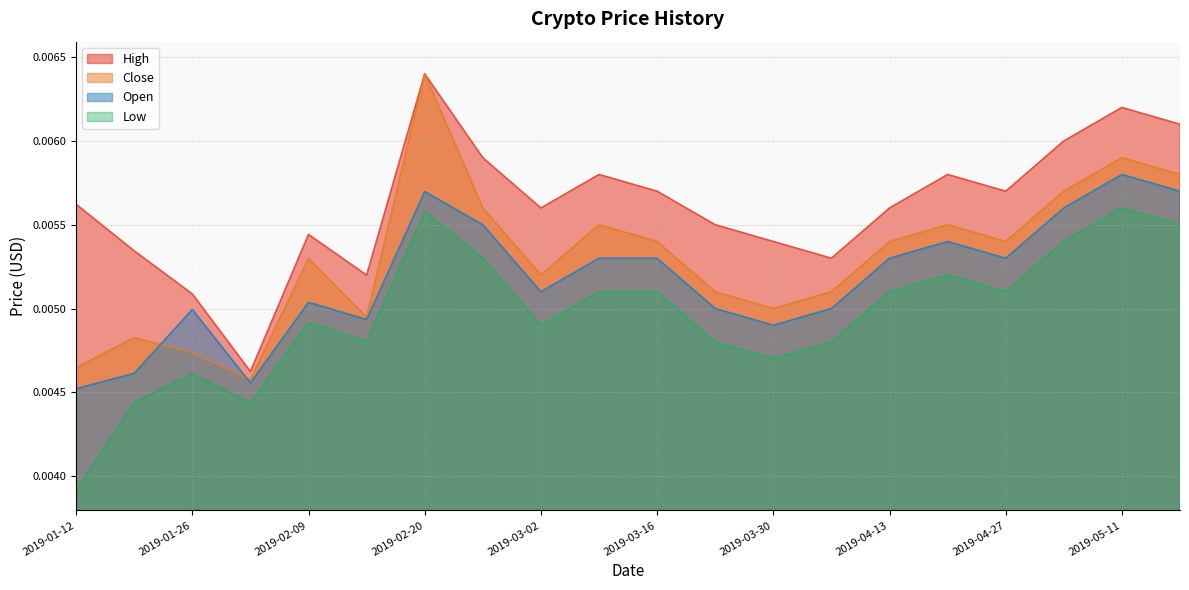

True or false: High and Close cross at least once.

False